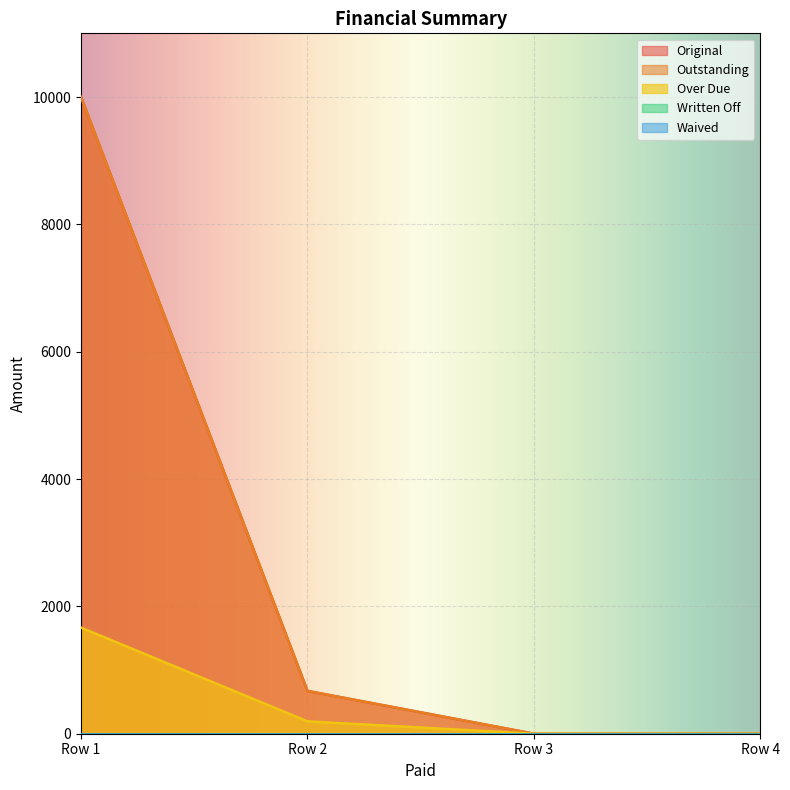

Reading left to right, list all the values displayed in this chart.

Original: Row 1=10000.0	Row 2=672.1	Row 3=0.0	Row 4=0.0
Outstanding: Row 1=10000.0	Row 2=672.1	Row 3=0.0	Row 4=0.0
Over Due: Row 1=1666.7	Row 2=194.0	Row 3=0.0	Row 4=0.0